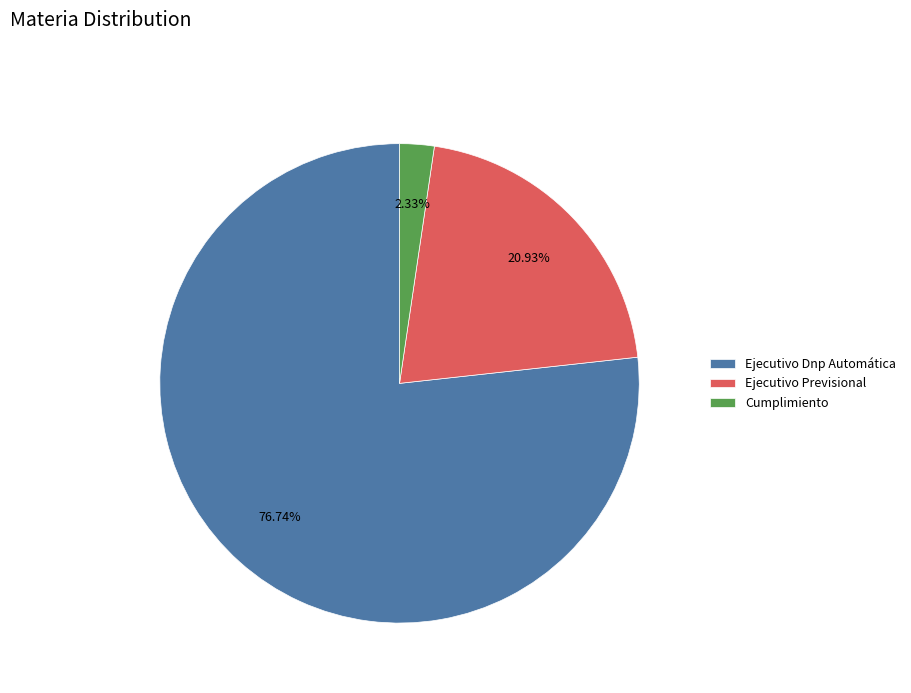

Is it true that Ejecutivo Dnp Automática is 77% of the pie?

True